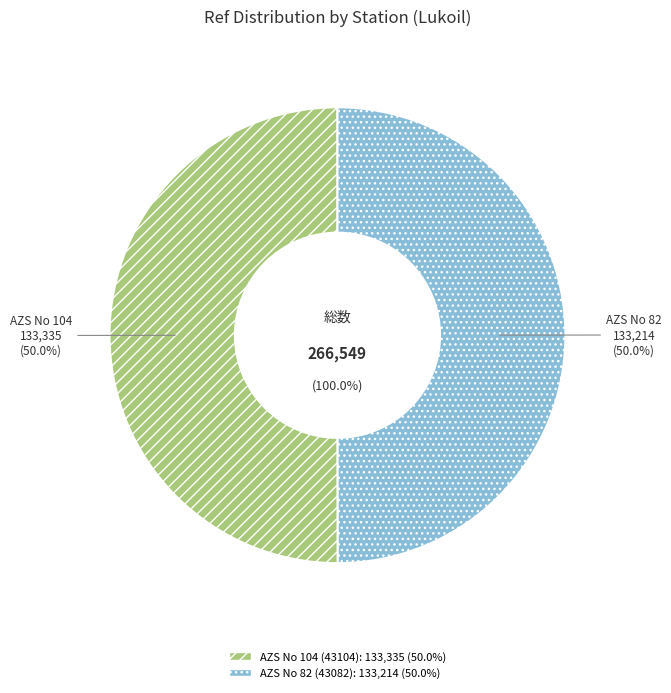

What is the largest slice in the pie chart?

AZS No 104 (43104)